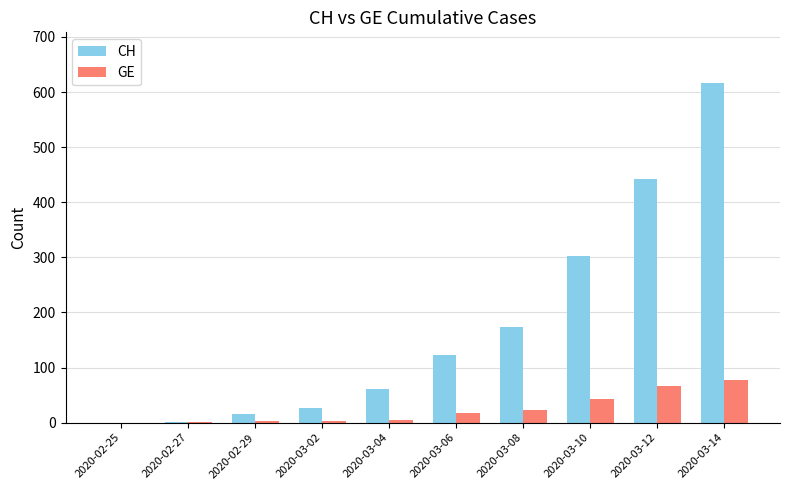

What is the maximum value shown in the chart?

616